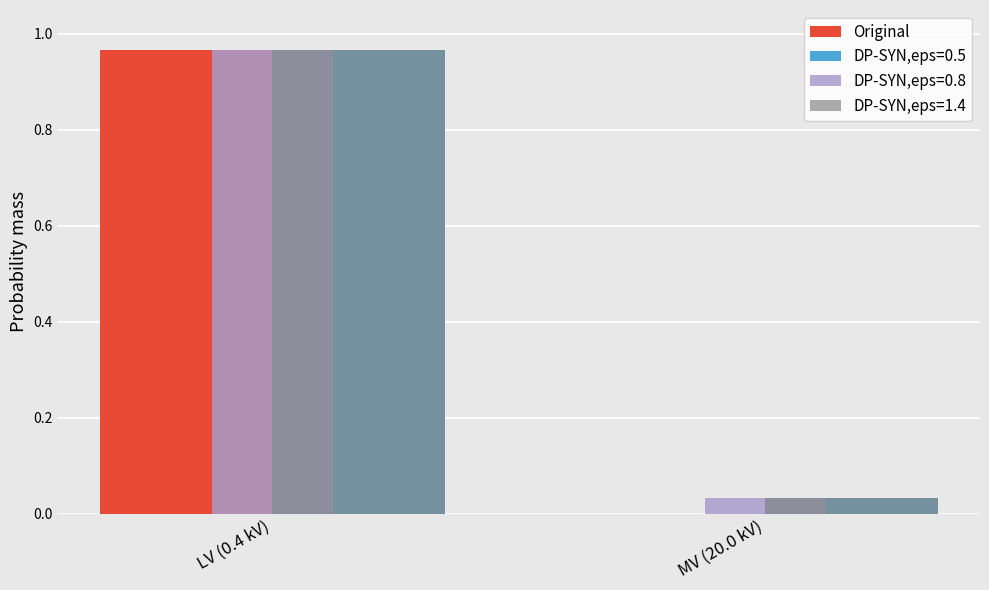

The DP-SYN,eps=0.5 series shows 0.0 at MV (20.0 kV). True or false?

True